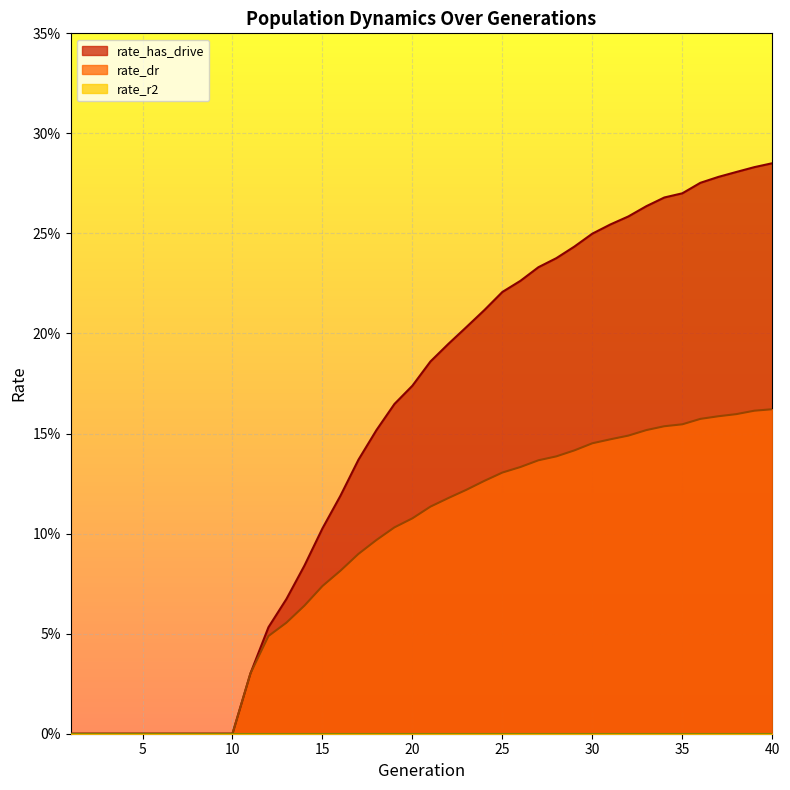

What is the value of the rate_has_drive point at the 31st from the left?

0.3